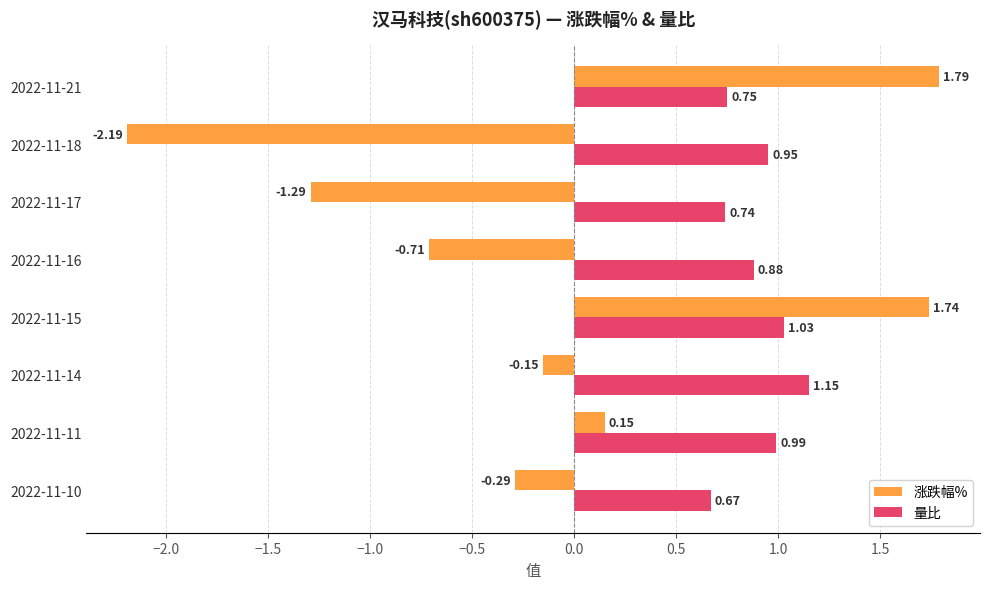

List the series in order of their overall mean, lowest first.

涨跌幅%, 量比